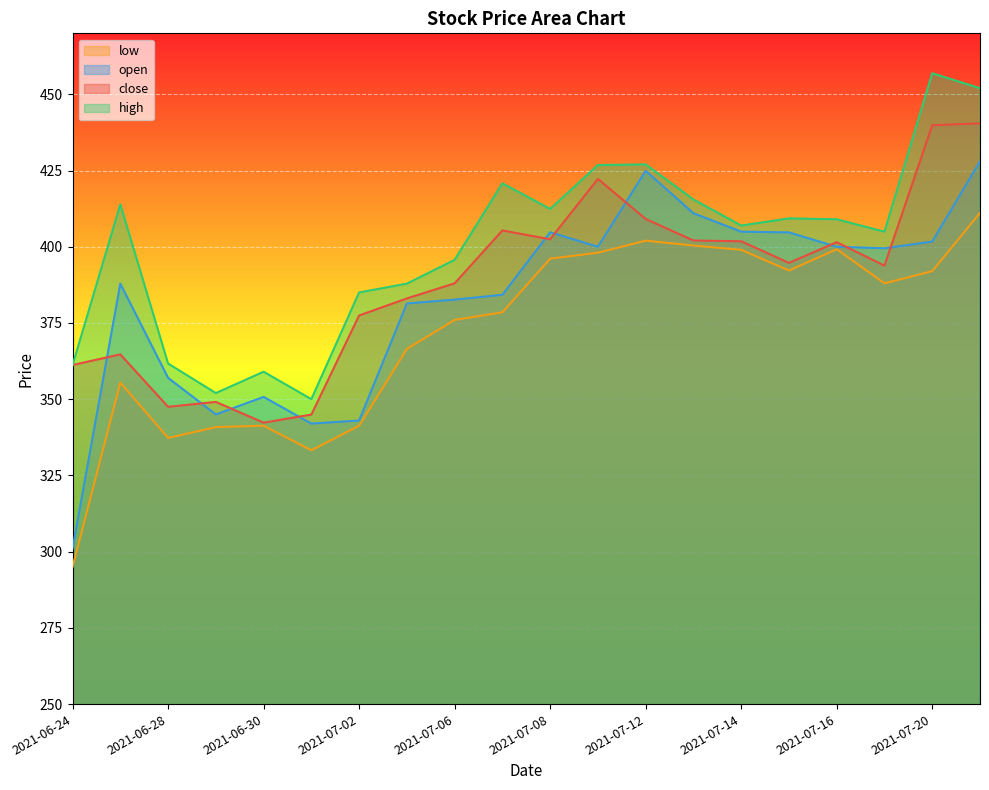

What is the difference between the close values at 2021-07-08 and 2021-07-07?

2.9